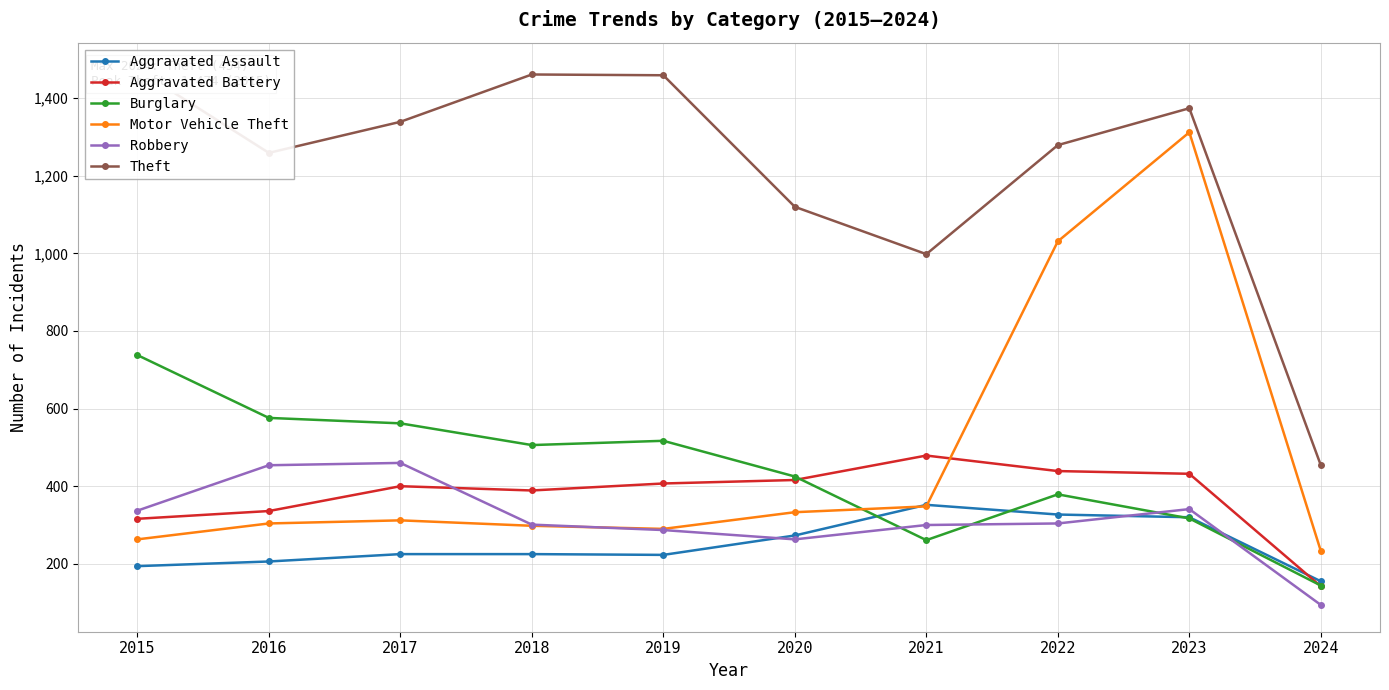

What is the value of the Aggravated Assault point at the 2nd from the left?

206